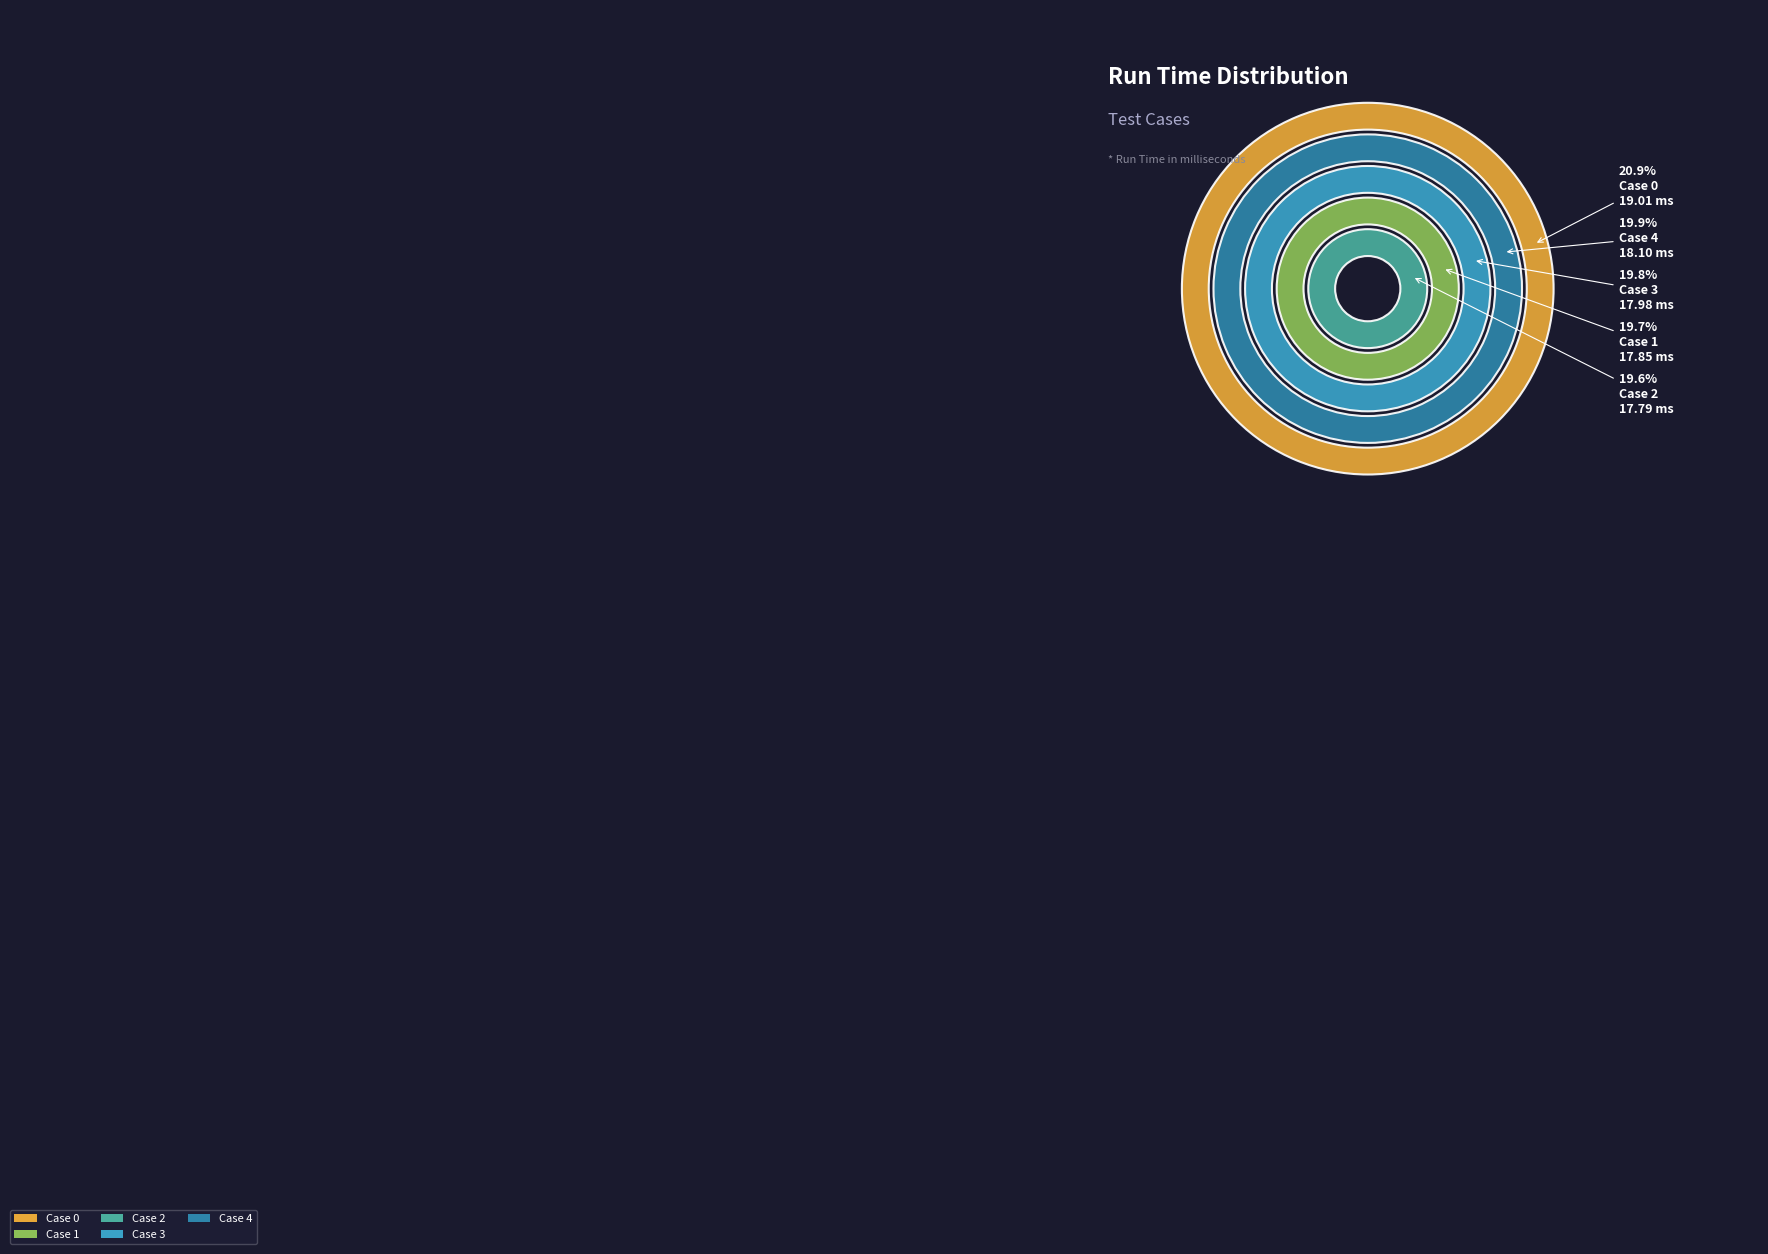

Does Case 3 account for over 50% of the chart?

No